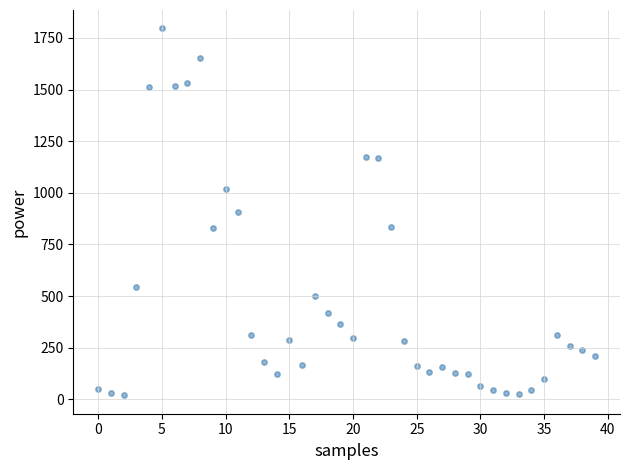

What is the range of Y values (max minus min)?

1777.0